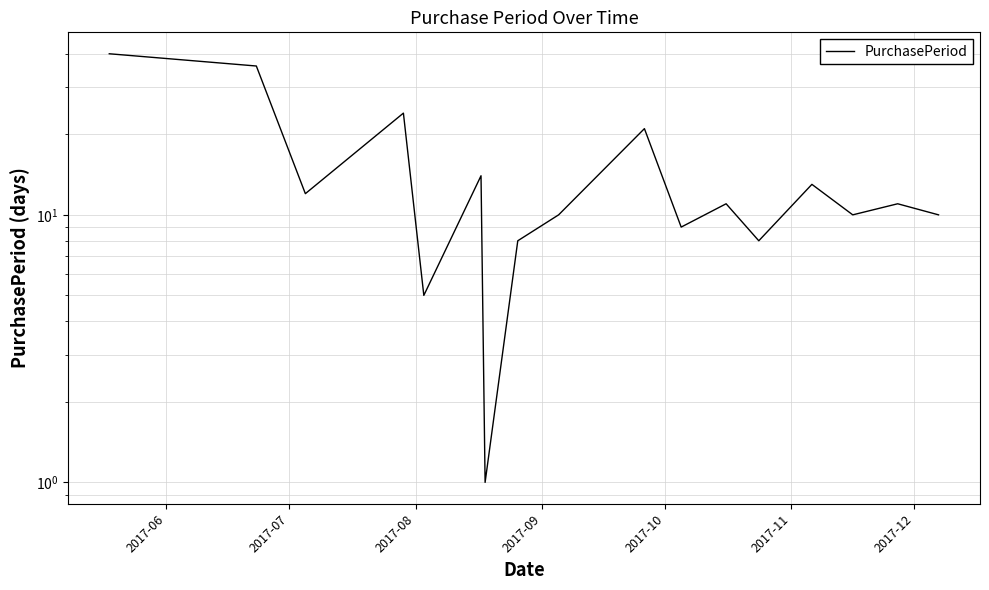

How many distinct data groups are displayed?

1